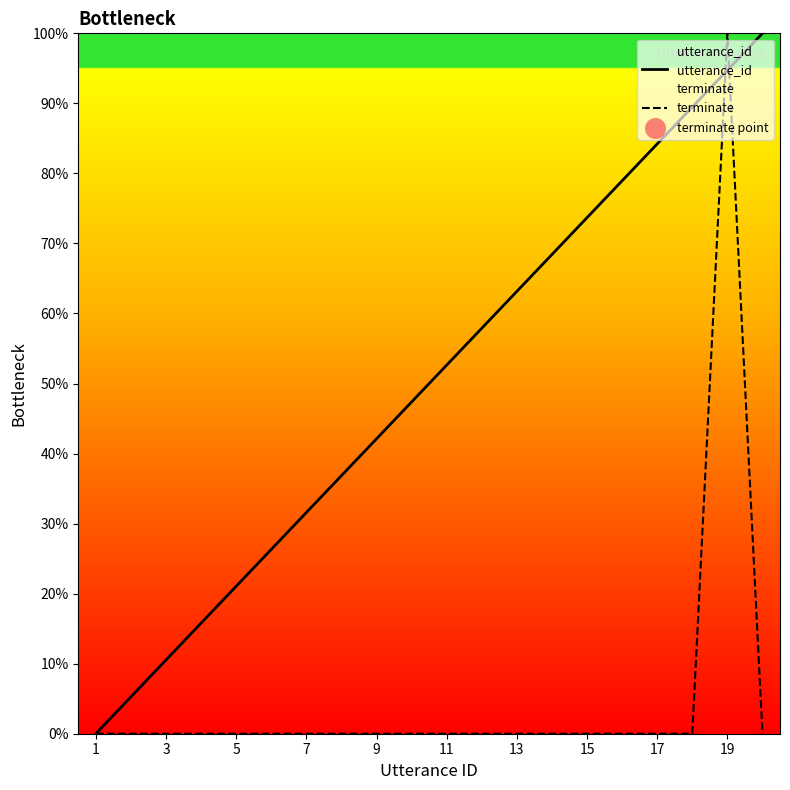

Which series contains the highest Y value?

utterance_id